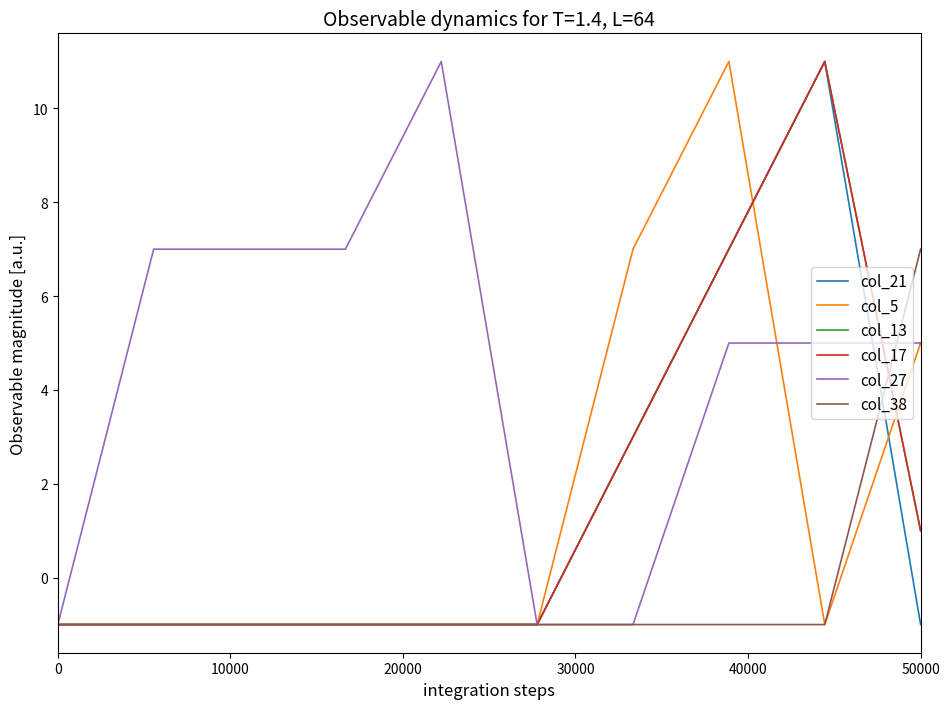

What is the highest value of the col_13 series?

11